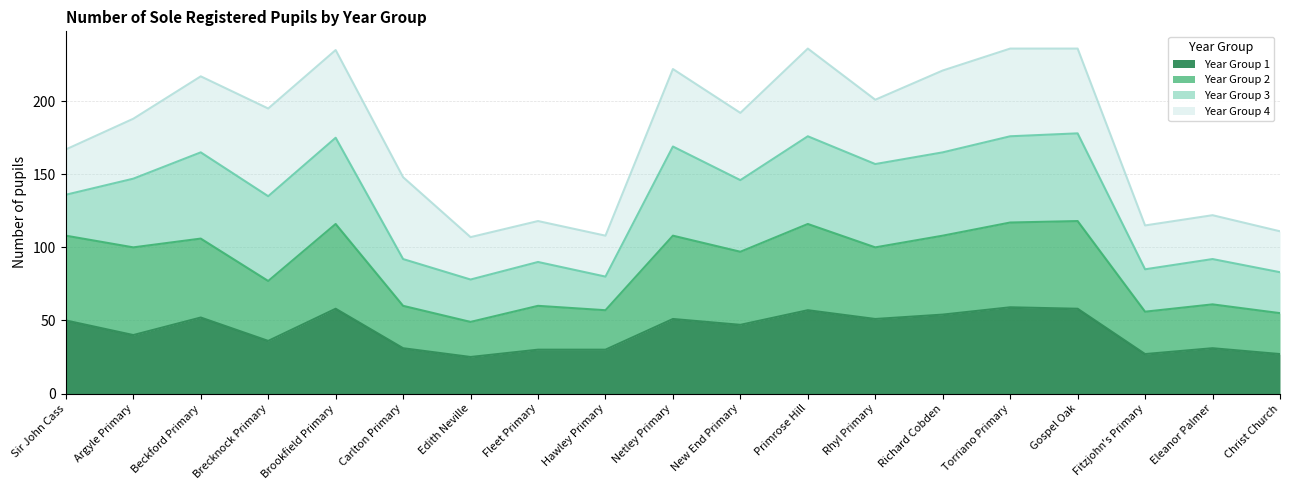

Does the chart have visible grid lines?

Yes